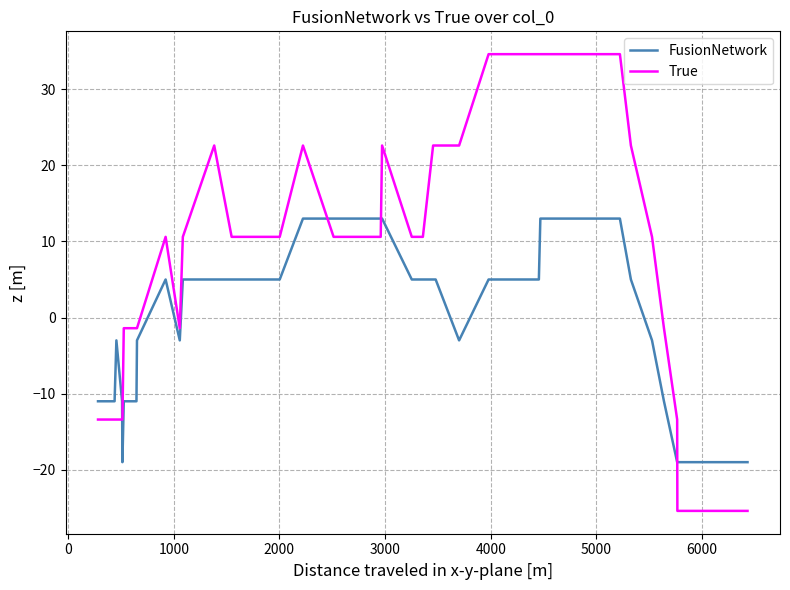

Which series has the largest range (max minus min)?

True